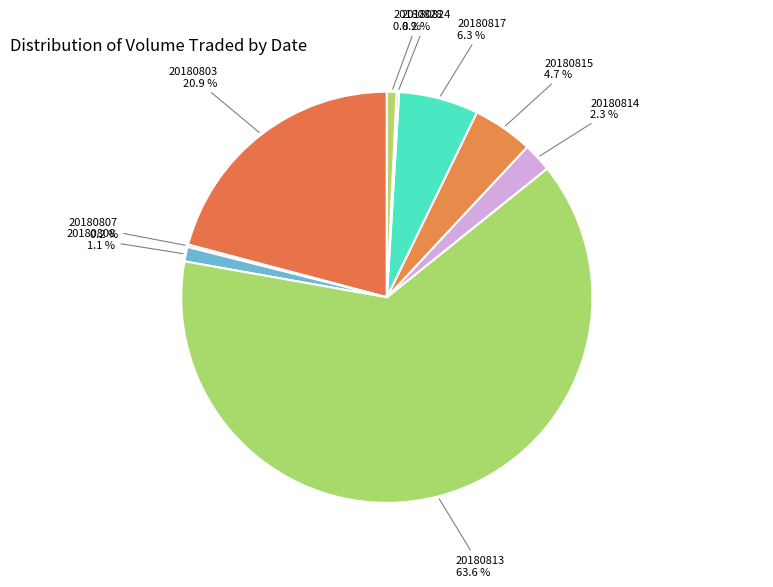

The 20180808 slice represents 11% of the pie. True or false?

False